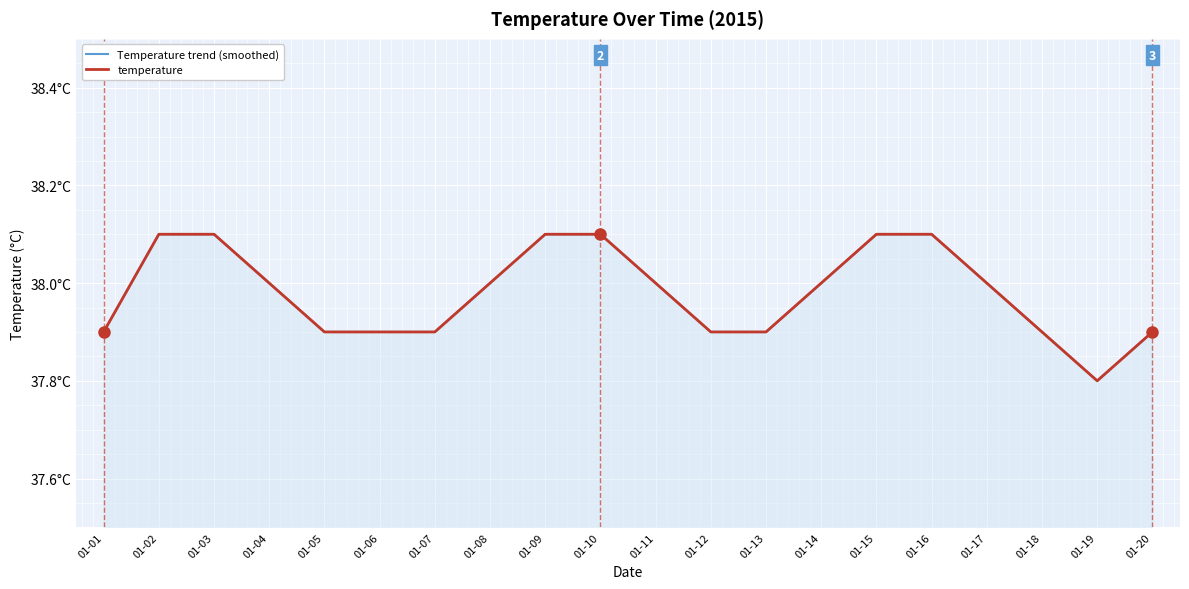

List the labels in order of Temperature trend (smoothed) value, smallest first.

01-19, 01-01, 01-05, 01-06, 01-07, 01-12, 01-13, 01-18, 01-20, 01-04, 01-08, 01-11, 01-14, 01-17, 01-02, 01-03, 01-09, 01-10, 01-15, 01-16